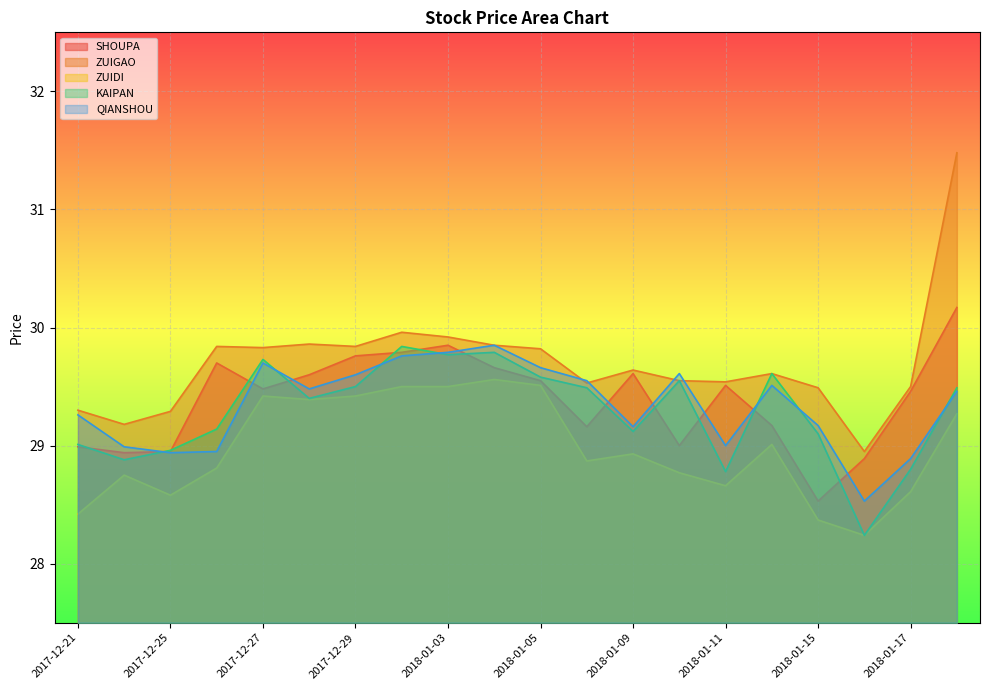

Is the value of KAIPAN at 2018-01-18 greater than the value of ZUIDI at 2018-01-02?

No